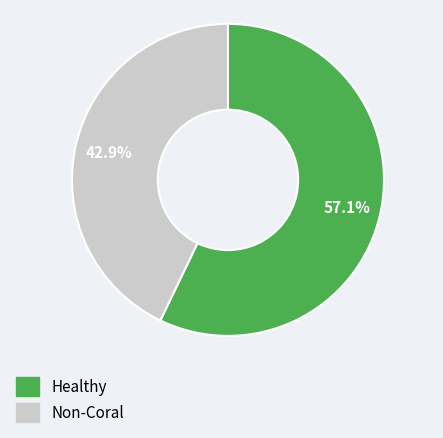

Does any single category account for the majority?

Yes